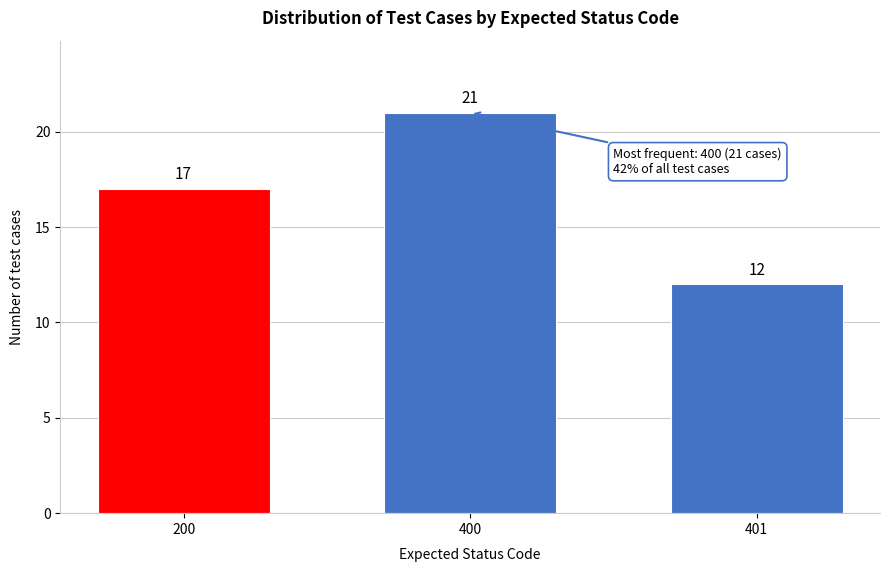

Reading right to left, what are all the values shown in this chart?

401=12	400=21	200=17